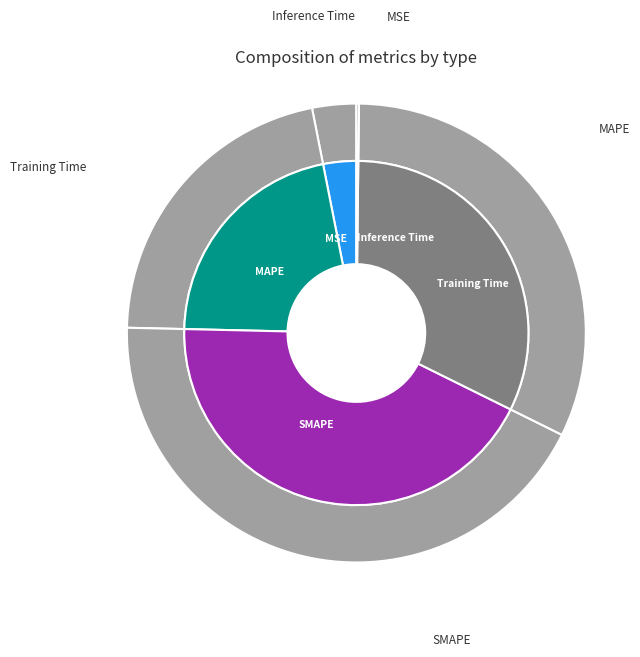

To the nearest percent, what is the average slice percentage?

20%